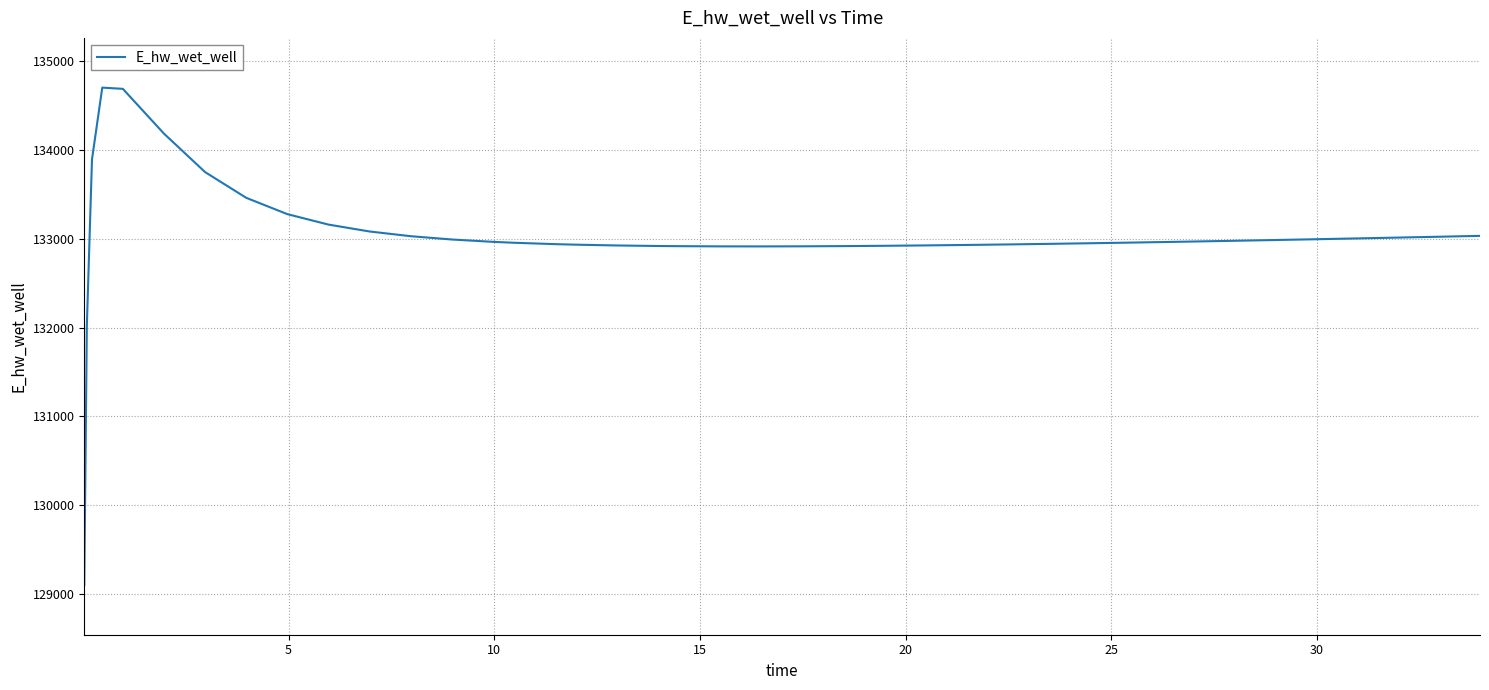

What is the maximum value shown in the chart?

134704.6